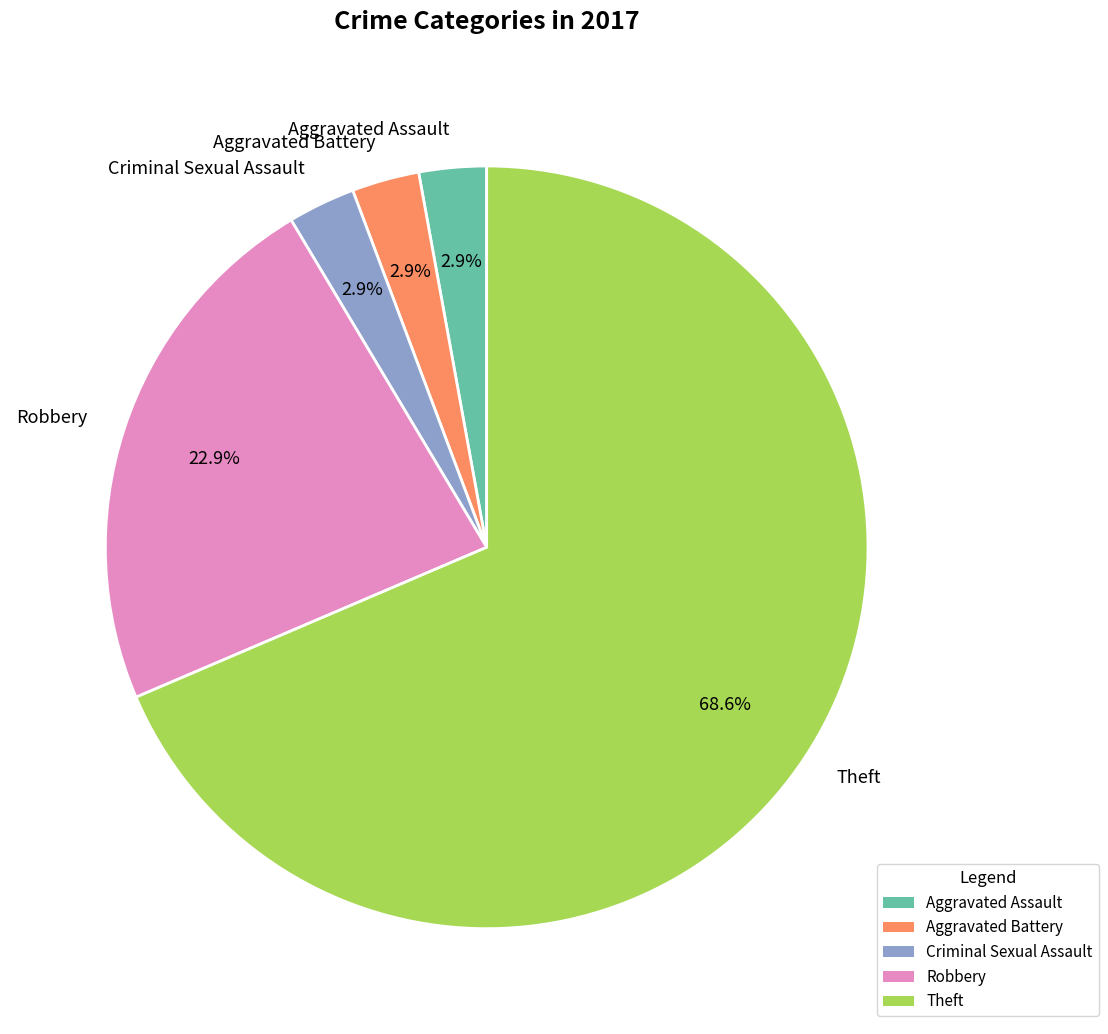

Does Theft account for over 50% of the chart?

Yes